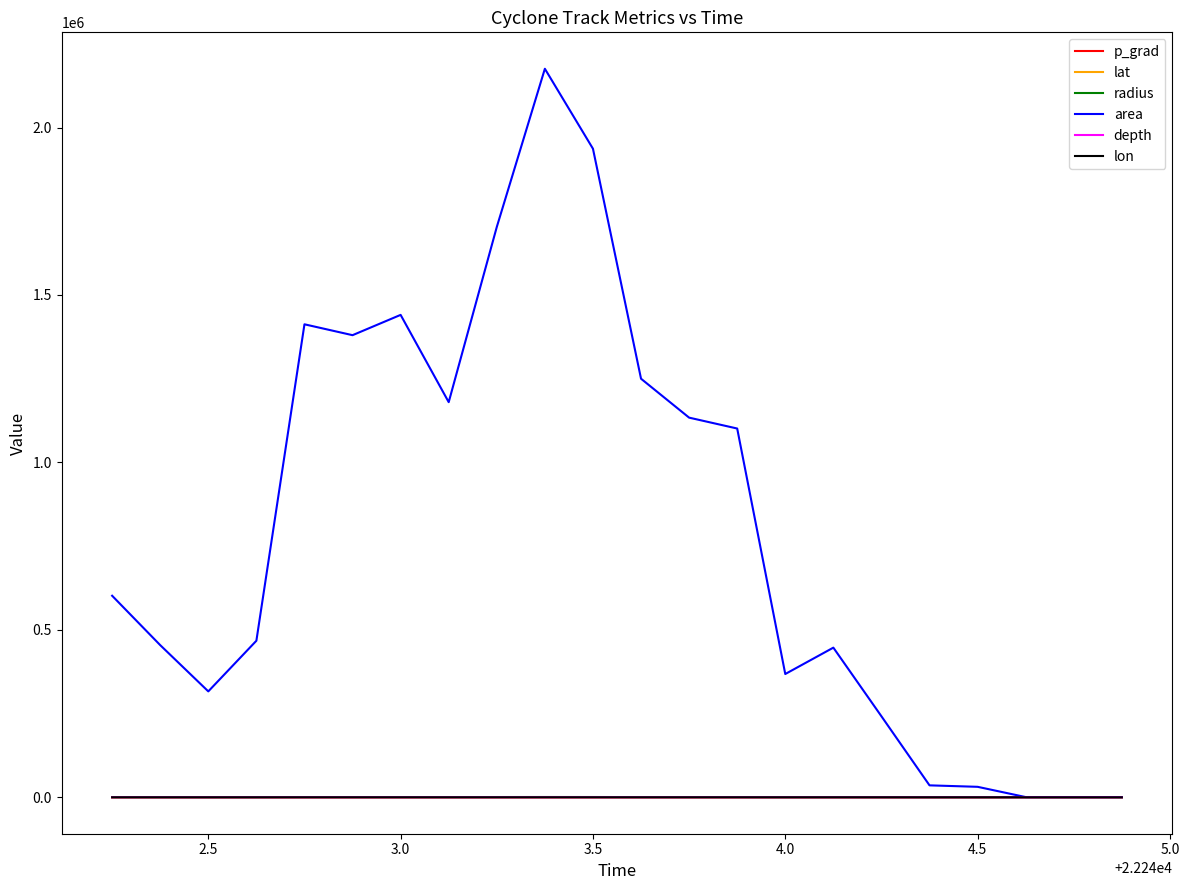

Which series has the largest range (max minus min)?

area